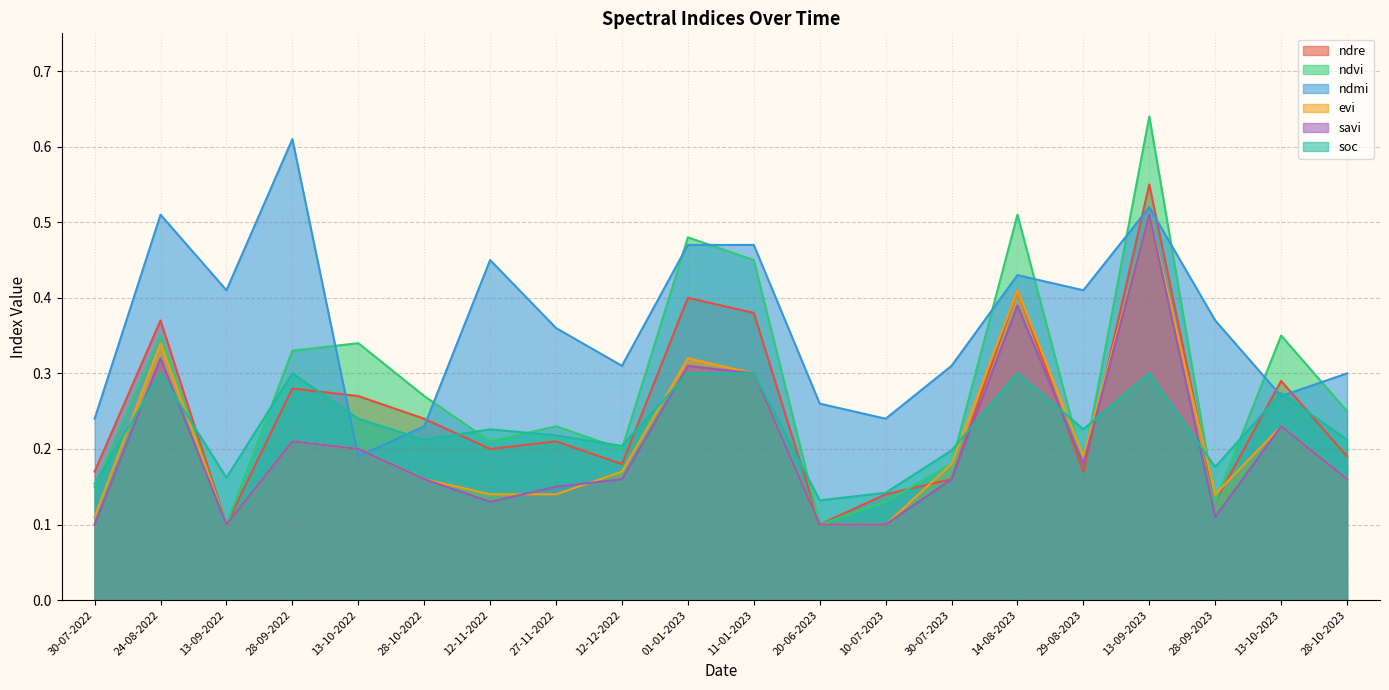

Between 20-06-2023 and 30-07-2023, which is larger?

30-07-2023